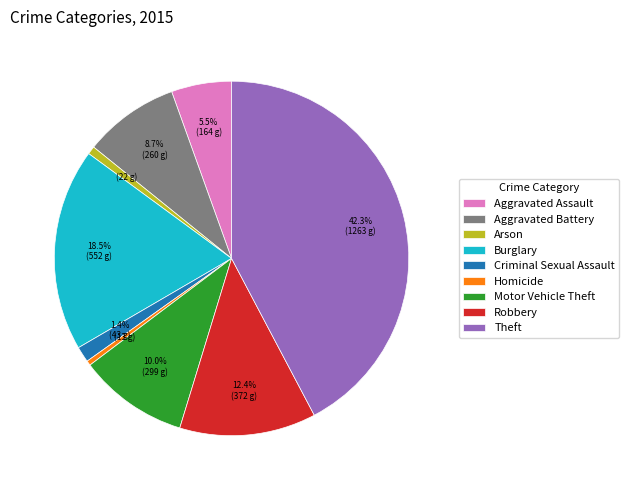

The Motor Vehicle Theft slice represents 16% of the pie. True or false?

False